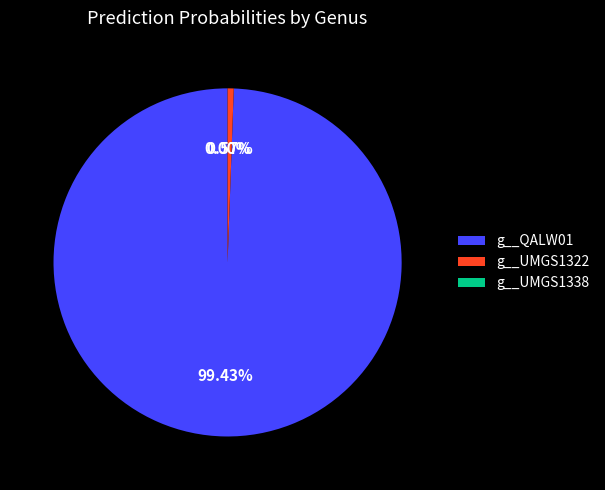

Between g__UMGS1322 and g__QALW01, which is larger?

g__QALW01